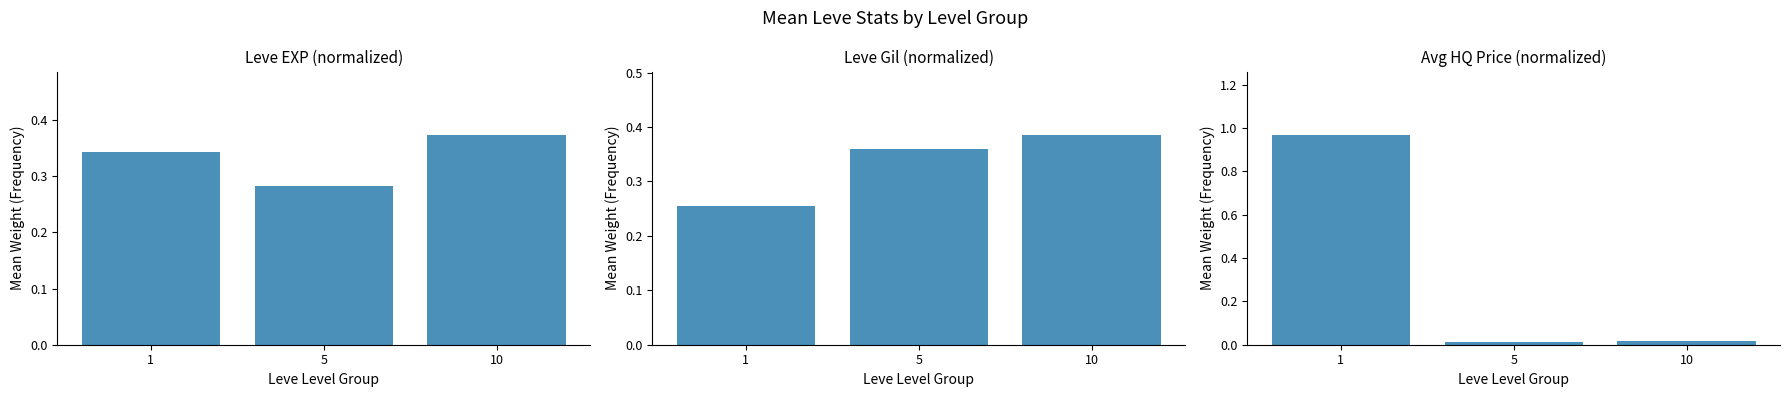

True or false: Leve EXP has a value of 0.4 at 5.

False